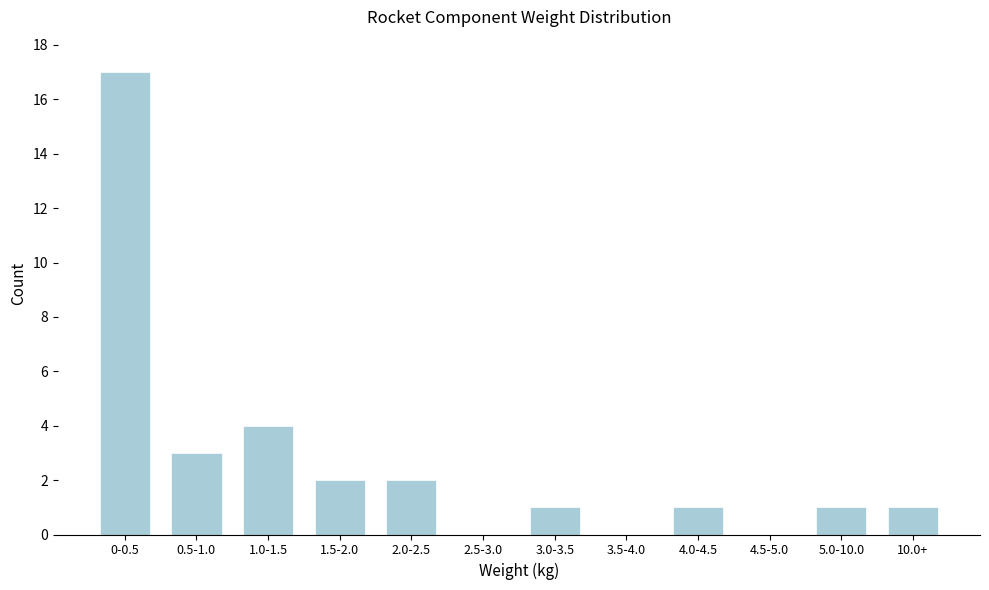

Reading right to left, extract all data points from this chart.

10.0+=1	5.0-10.0=1	4.5-5.0=0	4.0-4.5=1	3.5-4.0=0	3.0-3.5=1	2.5-3.0=0	2.0-2.5=2	1.5-2.0=2	1.0-1.5=4	0.5-1.0=3	0-0.5=17